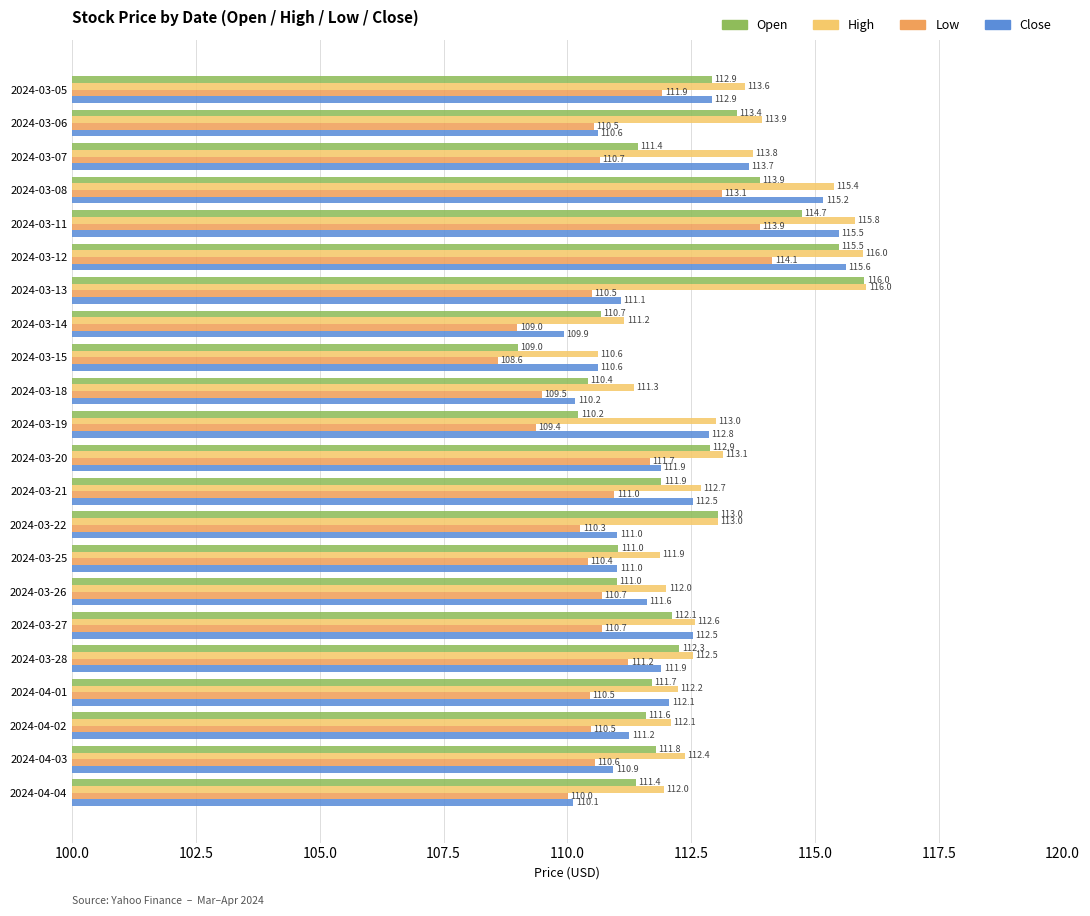

What is the difference between the highest and lowest values at 2024-03-15?

2.0